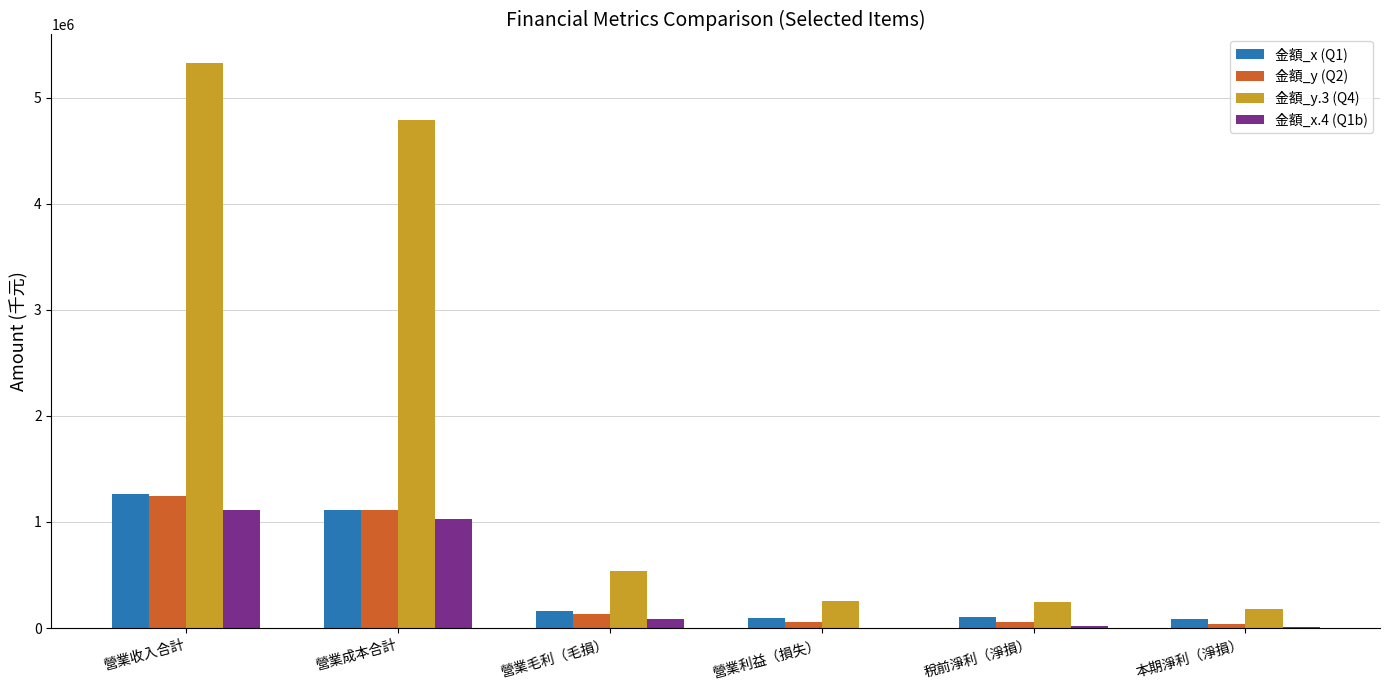

What is the sum of the 金額_x (Q1) values at 營業收入合計 and 營業利益（損失）?

1358873